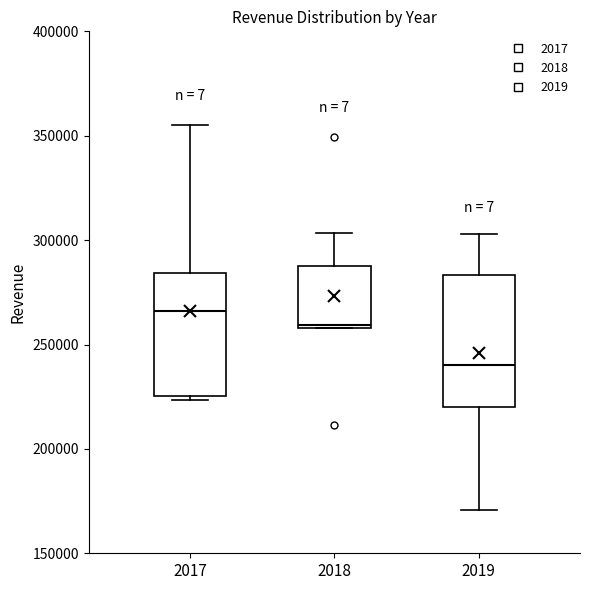

Reading left to right, read every box against the y-axis: the position of its median line, the range the box covers, and the ends of its whiskers. The values are not printed on the chart, so give them approximately, as read against the axis.

2017: median 265000, box 225000 to 285000, whiskers 225000 (just below the box's lower edge) to 355000
2018: median 260000, box 260000 to 285000, whiskers 260000 to 305000
2019: median 240000, box 220000 to 285000, whiskers 170000 to 305000